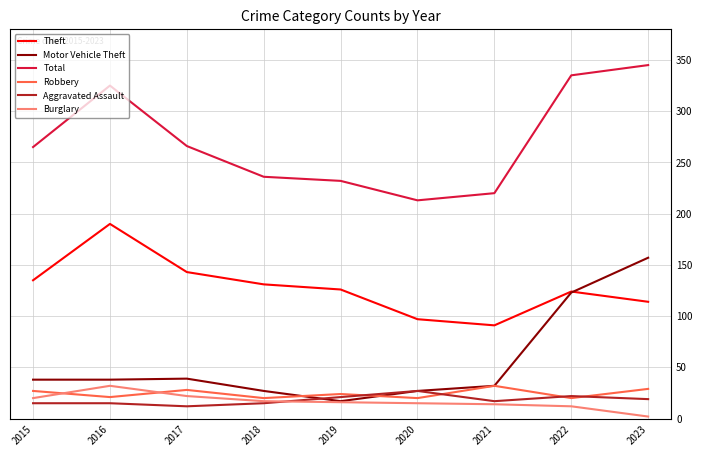

Is the value of Motor Vehicle Theft at 2015 greater than the value of Theft at 2022?

No